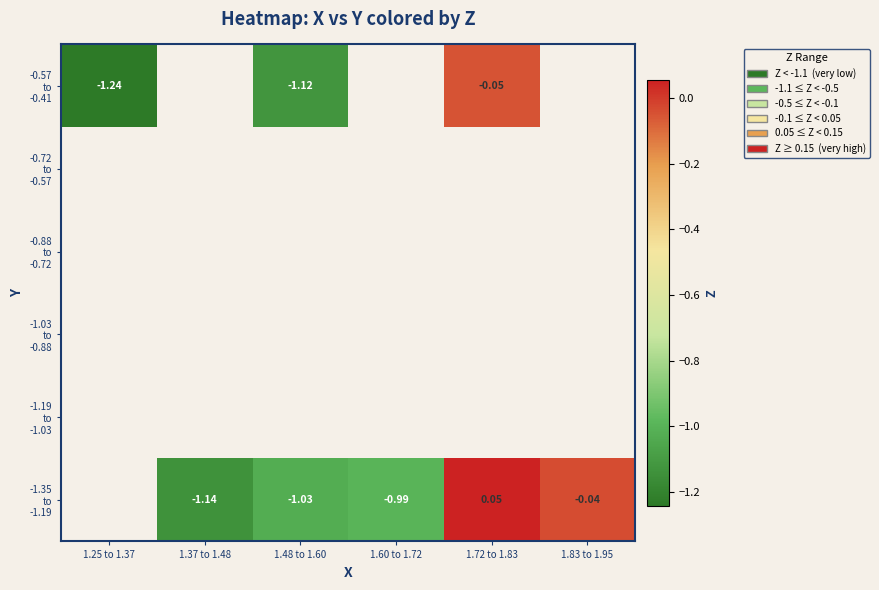

Which category has the lowest value across all series?

1.25 to 1.37